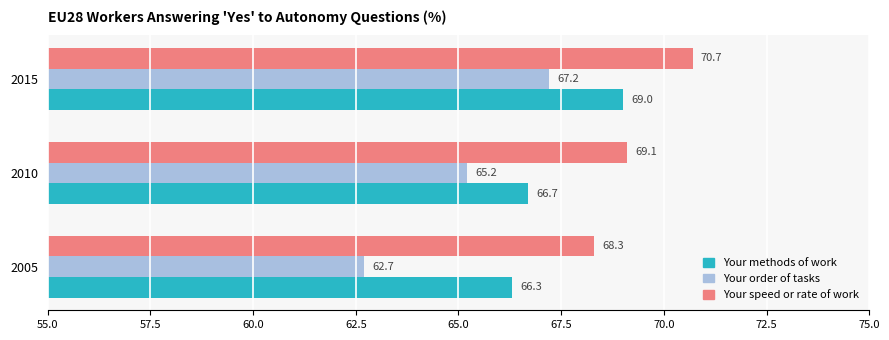

Which series has the widest spread of values?

Your order of tasks